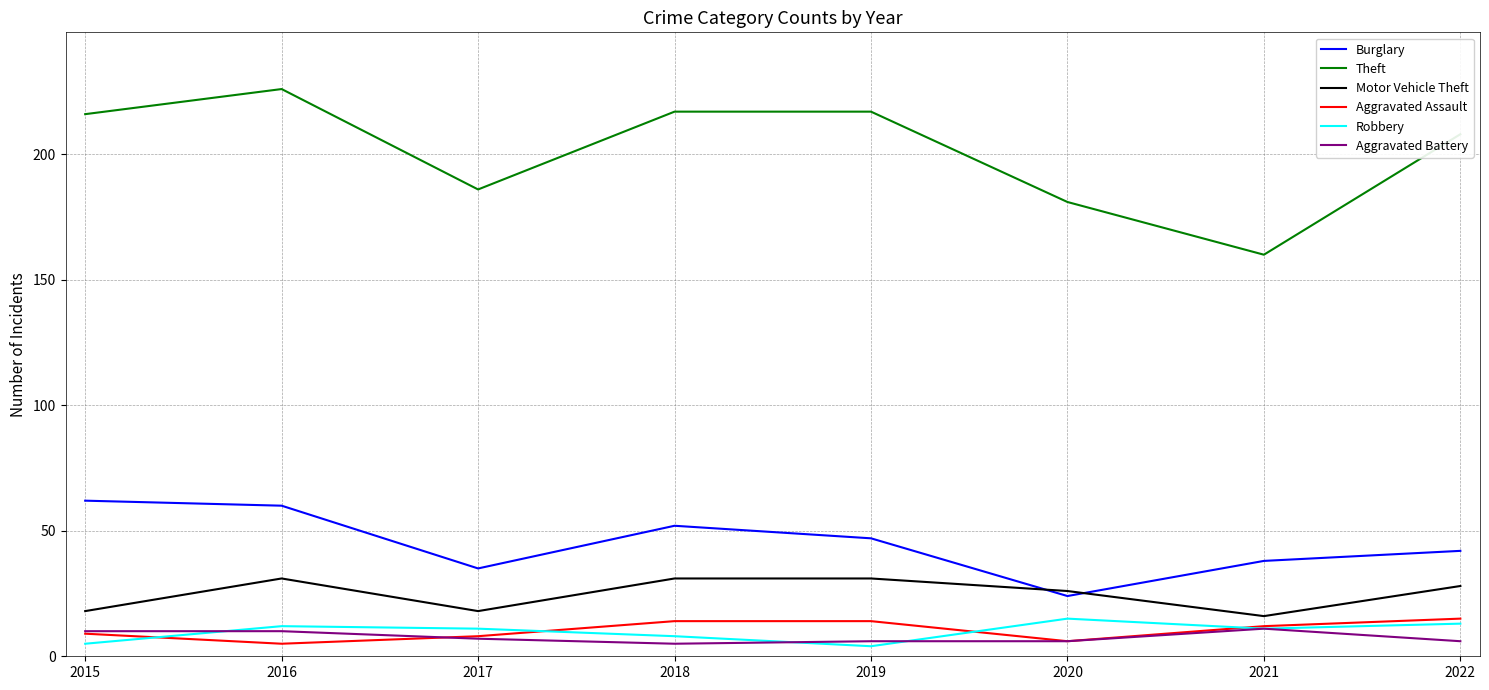

Reading left to right, extract all data points from this chart.

Burglary: 2015=62	2016=60	2017=35	2018=52	2019=47	2020=24	2021=38	2022=42
Theft: 2015=216	2016=226	2017=186	2018=217	2019=217	2020=181	2021=160	2022=208
Motor Vehicle Theft: 2015=18	2016=31	2017=18	2018=31	2019=31	2020=26	2021=16	2022=28
Aggravated Assault: 2015=9	2016=5	2017=8	2018=14	2019=14	2020=6	2021=12	2022=15
Robbery: 2015=5	2016=12	2017=11	2018=8	2019=4	2020=15	2021=11	2022=13
Aggravated Battery: 2015=10	2016=10	2017=7	2018=5	2019=6	2020=6	2021=11	2022=6